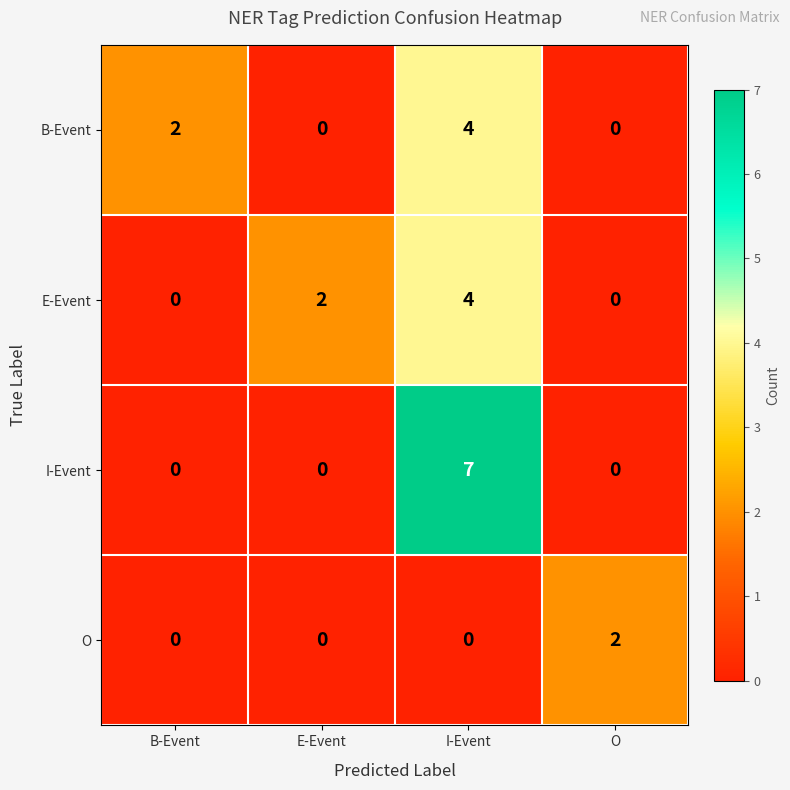

Is it true that B-Event equals 4 at I-Event?

True